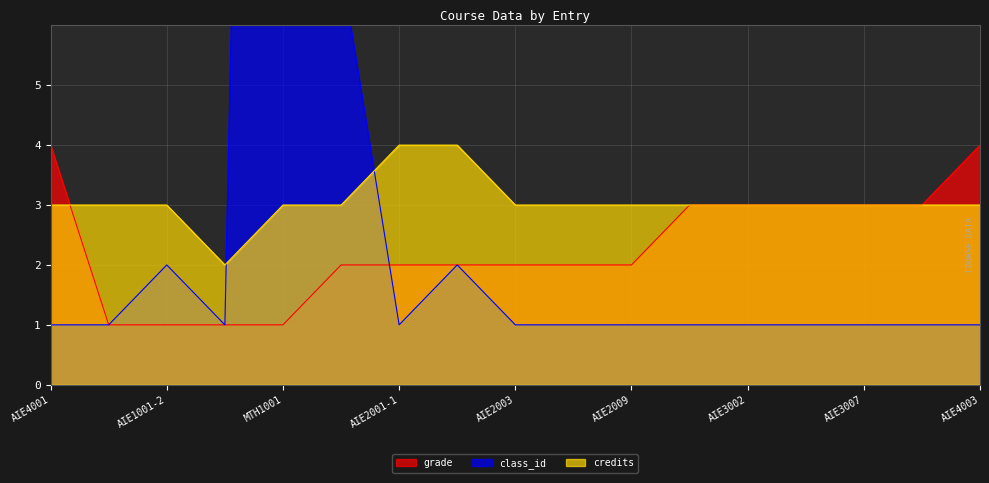

Reading left to right, list all the values displayed in this chart.

grade: 4	1	1	1	1	2	2	2	2	2	2	3	3	3	3	3	4
class_id: 1	1	2	1	46	7	1	2	1	1	1	1	1	1	1	1	1
credits: 3	3	3	2	3	3	4	4	3	3	3	3	3	3	3	3	3